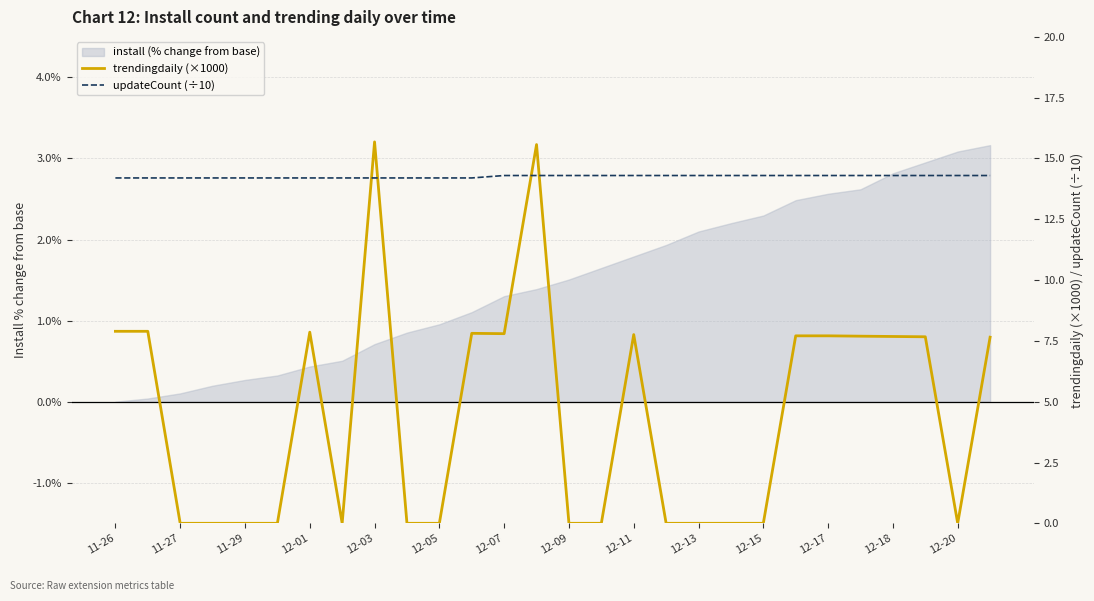

What is the label of the 13th point from the left?

12-07